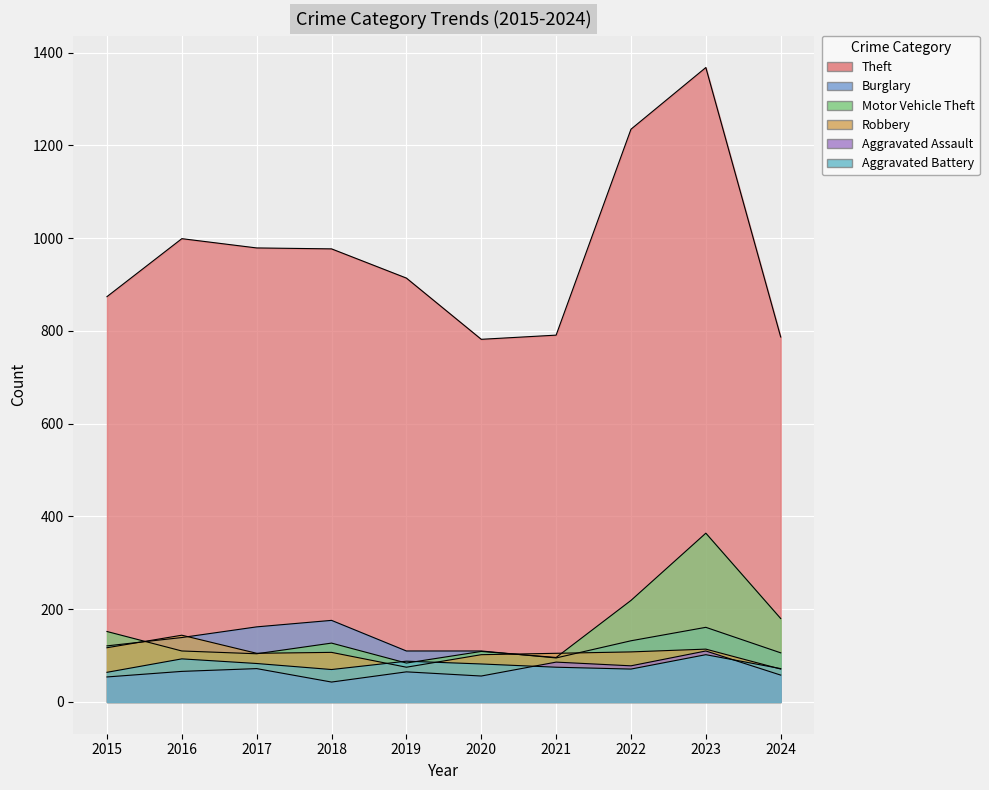

True or false: Robbery and Aggravated Assault intersect in this chart.

False